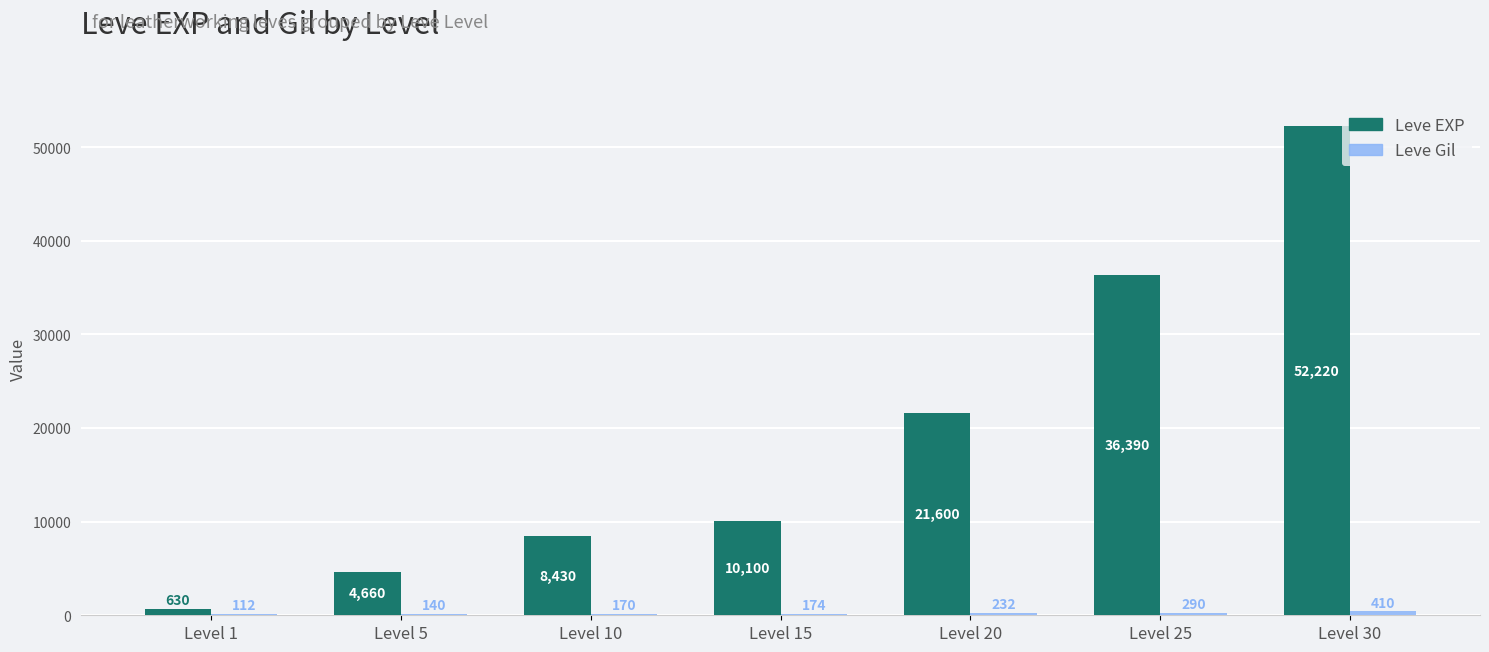

Read the Leve EXP value at Level 1, to the nearest 100.

600